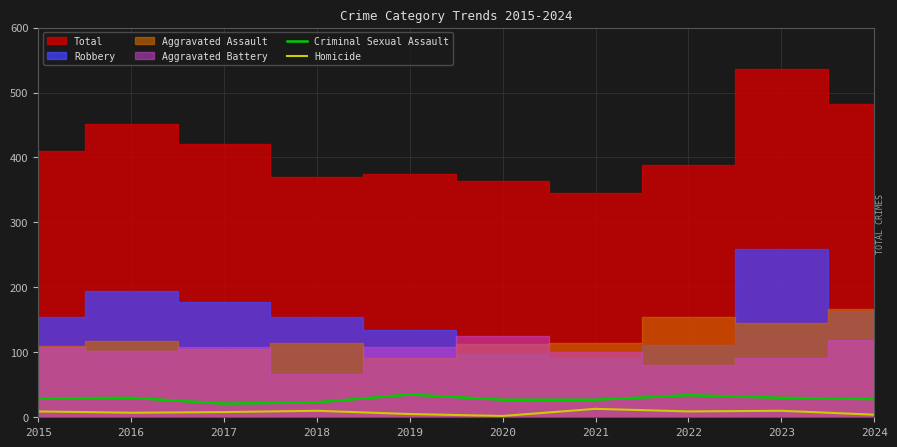

Is it true that Homicide equals 8 at 2017?

True